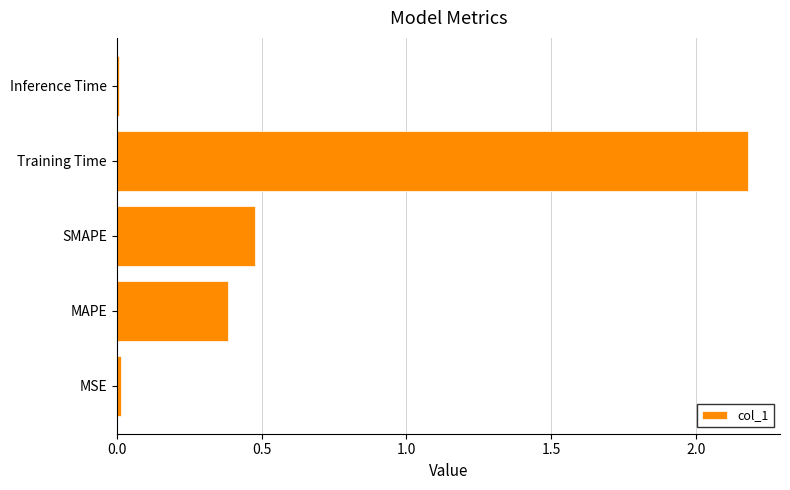

At which category does the chart reach its peak across all series?

Training Time